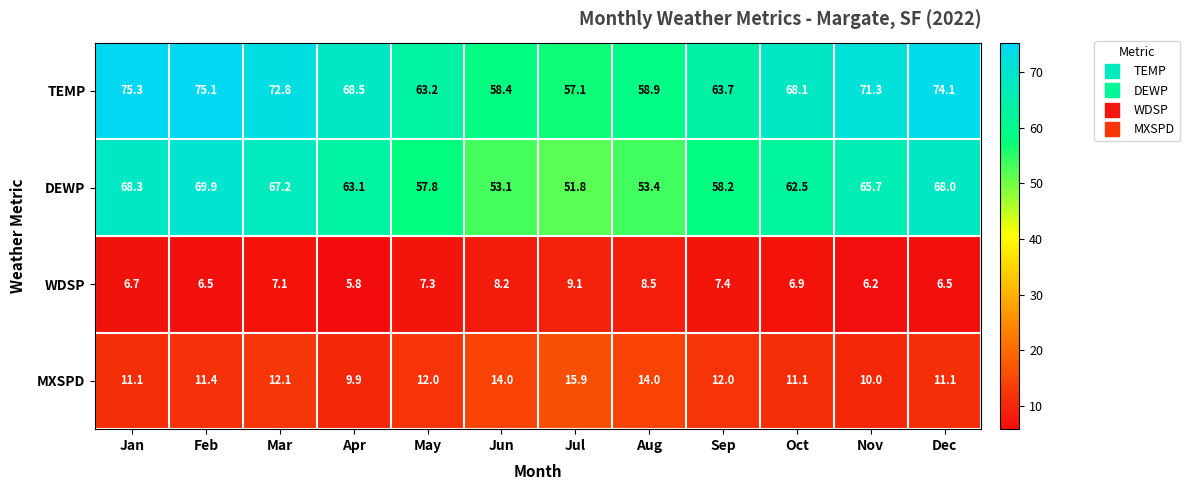

What is the greatest value displayed?

75.3